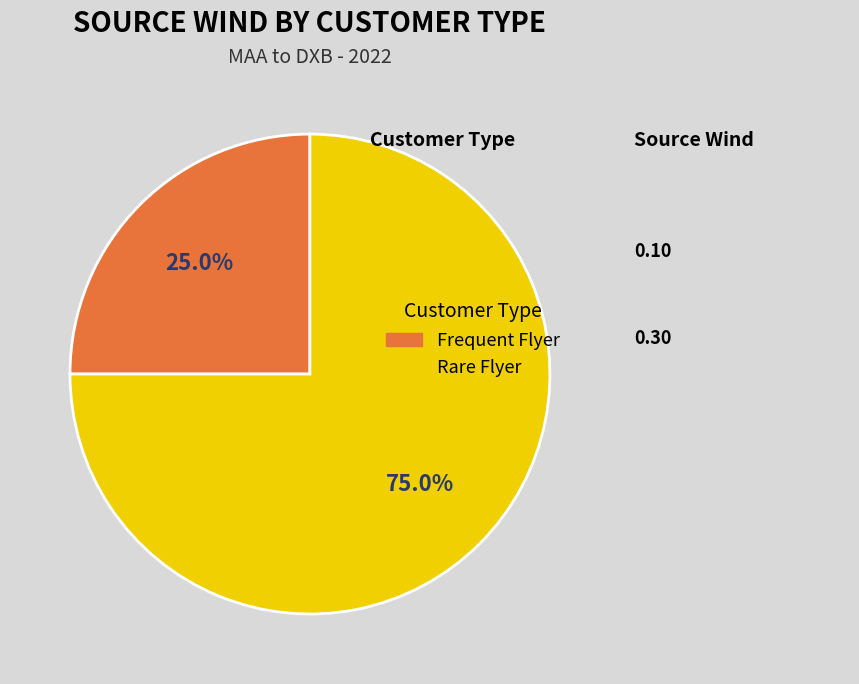

Is there a majority slice in this chart?

Yes